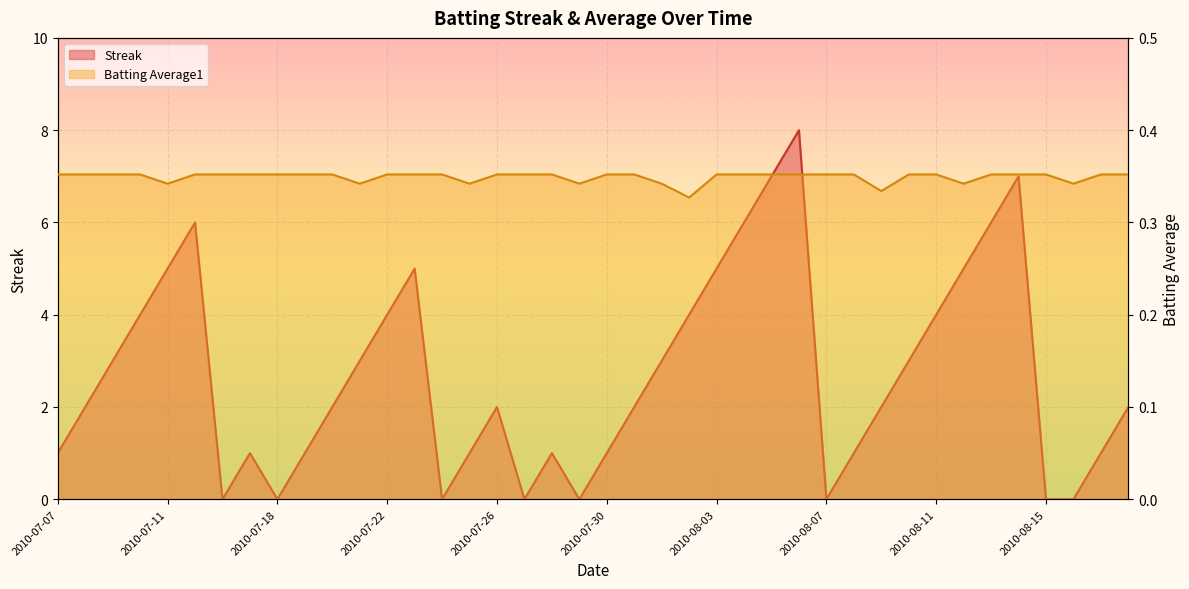

What is the sum of the Batting Average1 values at 2010-08-12 and 2010-07-11?

0.7